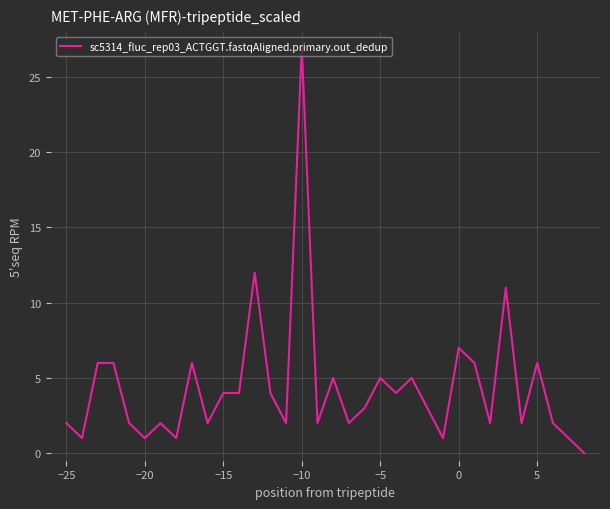

Reading left to right, list all the values displayed in this chart.

2	1	6	6	2	1	2	1	6	2	4	4	12	4	2	27	2	5	2	3	5	4	5	3	1	7	6	2	11	2	6	2	1	0